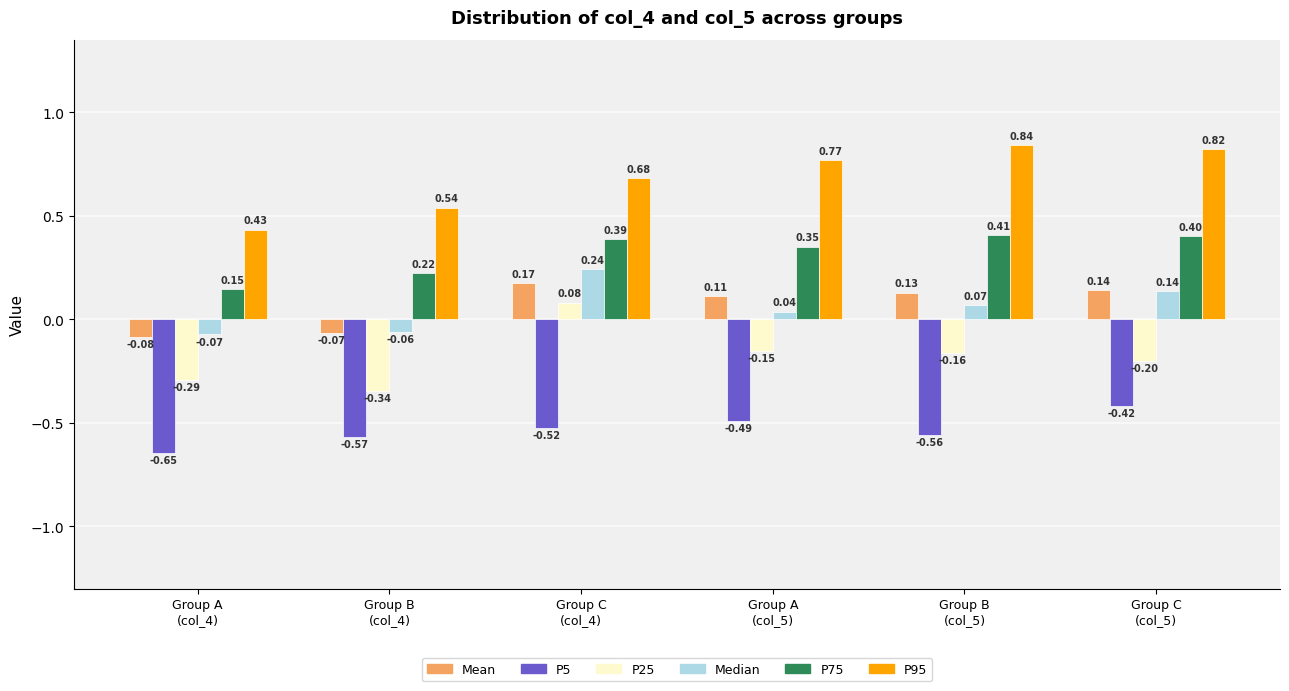

Which series has the largest range (max minus min)?

P25